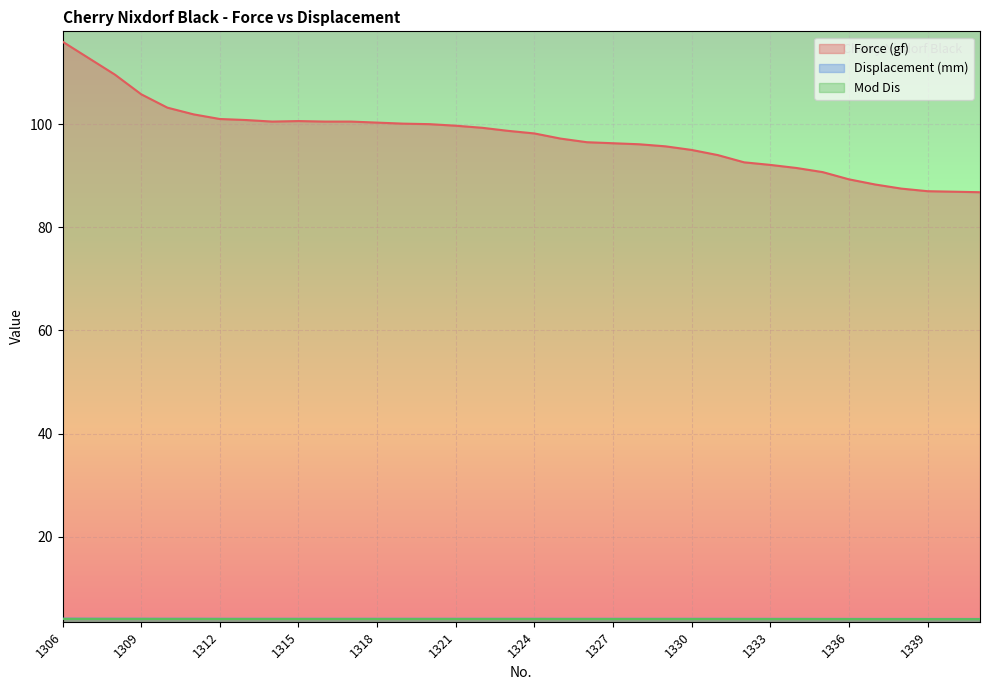

Reading left to right, what are all the values shown in this chart?

Force (gf): 116.0	112.8	109.6	105.8	103.2	101.9	101.0	100.8	100.5	100.6	100.5	100.5	100.3	100.1	100.0	99.7	99.3	98.7	98.2	97.2	96.5	96.3	96.1	95.7	95.0	94.0	92.6	92.1	91.5	90.7	89.3	88.3	87.5	87.0	86.9	86.8
Displacement (mm): 4.1	4.1	4.1	4.1	4.1	4.1	4.1	4.1	4.1	4.1	4.1	4.1	4.1	4.1	4.1	4.1	4.1	4.1	4.1	4.1	4.1	4.1	4.1	4.1	4.1	4.1	4.1	4.1	4.1	4.1	4.1	4.1	4.1	4.0	4.0	4.0
Mod Dis: 4.1	4.1	4.1	4.1	4.0	4.0	4.0	4.0	4.0	4.0	4.0	4.0	4.0	4.0	4.0	4.0	4.0	4.0	4.0	4.0	4.0	4.0	4.0	4.0	4.0	4.0	4.0	4.0	4.0	4.0	4.0	4.0	4.0	4.0	4.0	4.0